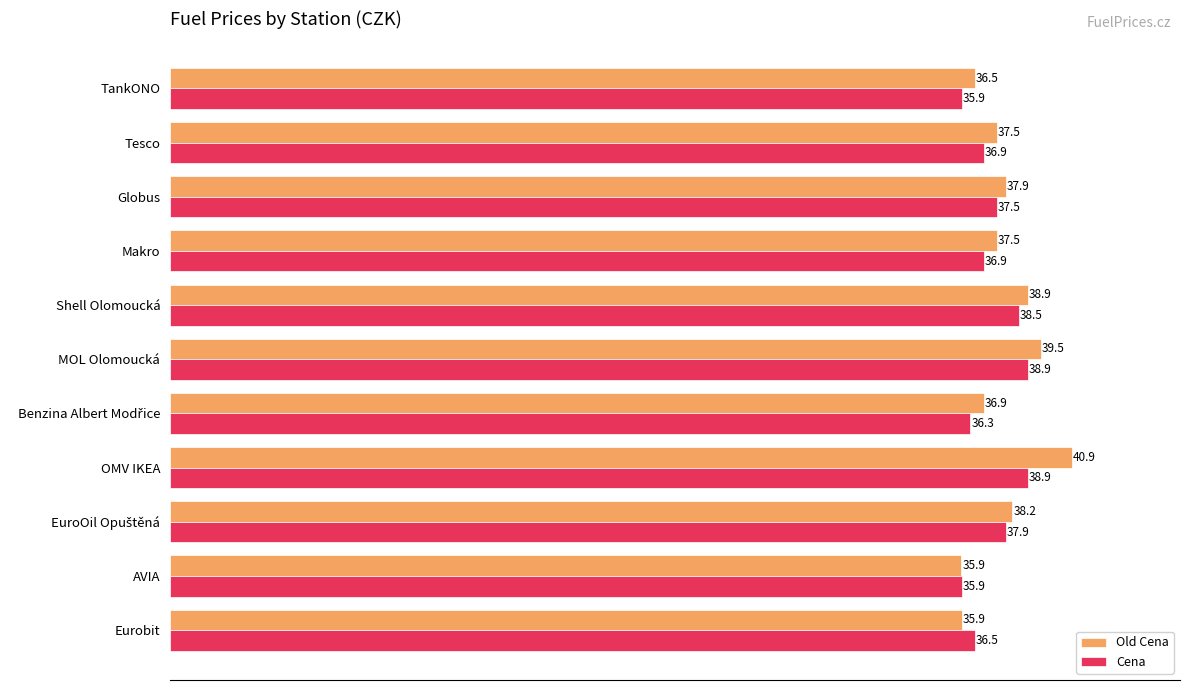

The Cena series shows 17.4 at Globus. True or false?

False